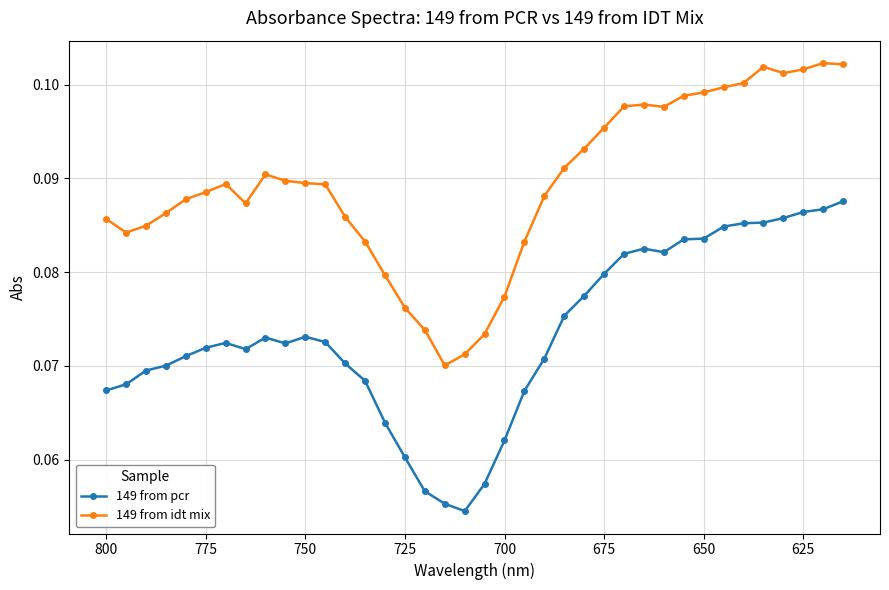

True or false: 149 from idt mix and 149 from pcr cross at least once.

False